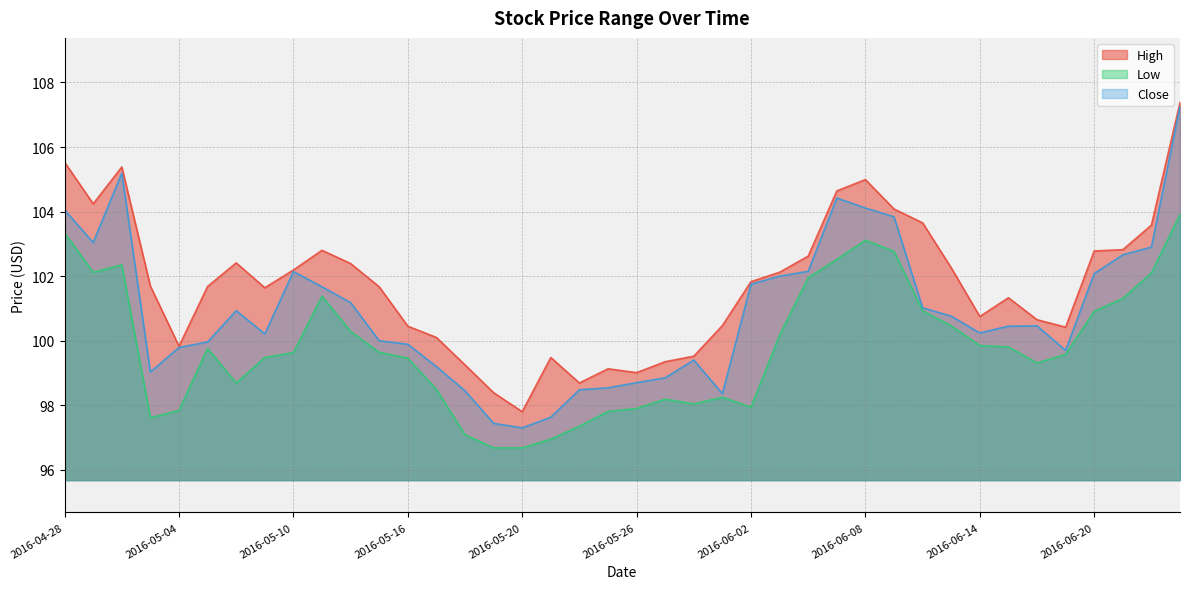

List the labels in order of High value, smallest first.

2016-05-20, 2016-05-19, 2016-05-24, 2016-05-26, 2016-05-25, 2016-05-18, 2016-05-27, 2016-05-23, 2016-05-31, 2016-05-04, 2016-05-17, 2016-06-17, 2016-05-16, 2016-06-01, 2016-06-16, 2016-06-14, 2016-06-15, 2016-05-09, 2016-05-13, 2016-05-05, 2016-05-03, 2016-06-02, 2016-06-03, 2016-05-10, 2016-06-13, 2016-05-12, 2016-05-06, 2016-06-06, 2016-06-20, 2016-05-11, 2016-06-21, 2016-06-22, 2016-06-10, 2016-06-09, 2016-04-29, 2016-06-07, 2016-06-08, 2016-05-02, 2016-04-28, 2016-06-23